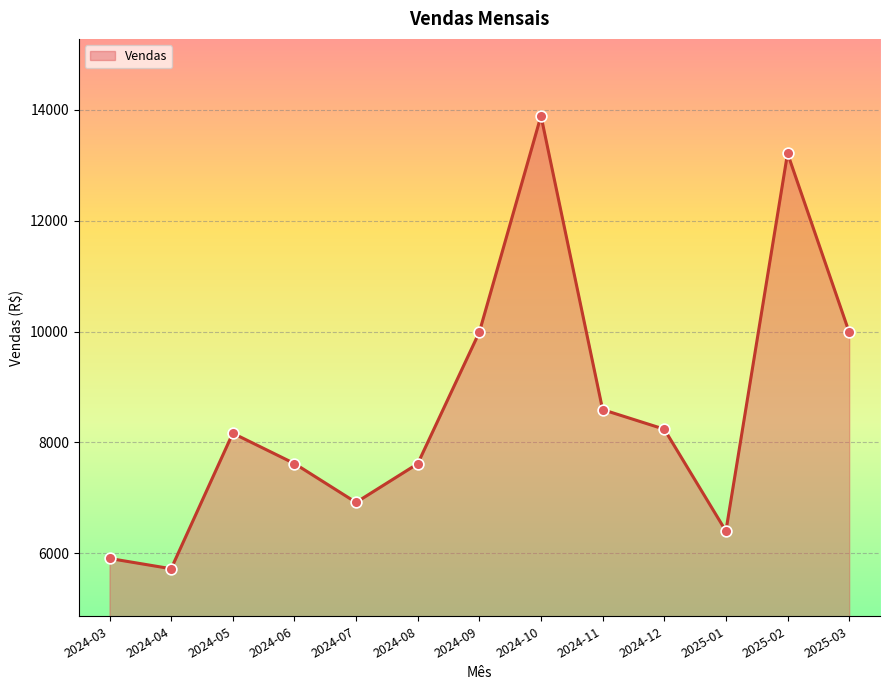

Which has a higher value, 2025-03 or 2024-07?

2025-03